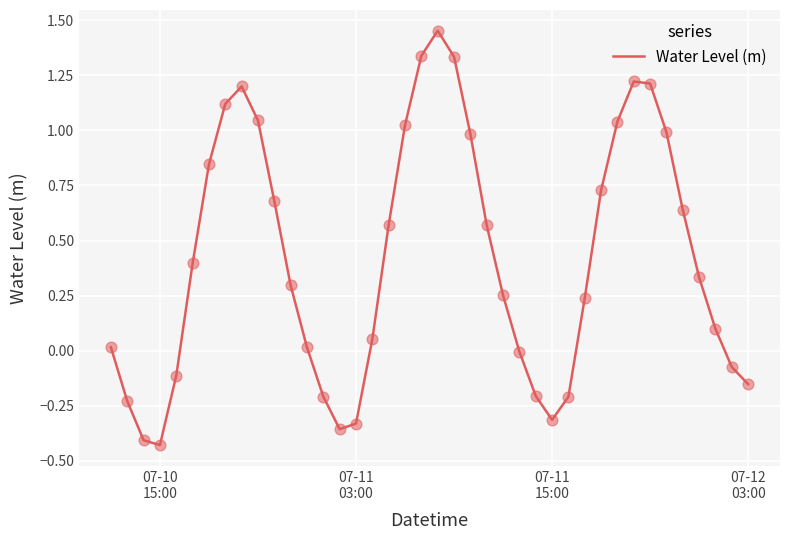

What is the difference between the maximum and minimum values?

1.9